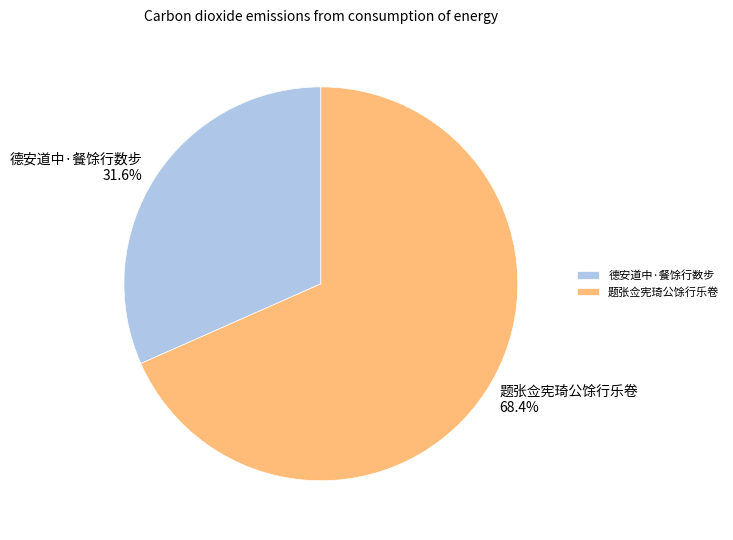

Do 德安道中·餐馀行数步 and 题张佥宪琦公馀行乐卷 together represent more than half of the pie?

Yes